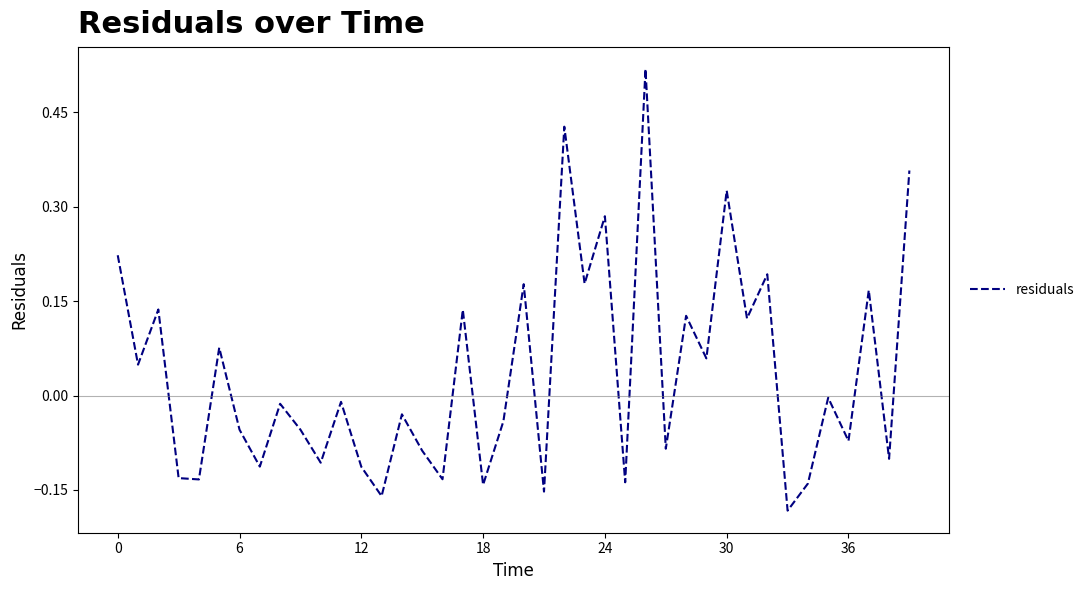

What is the difference between the maximum and minimum values?

0.7